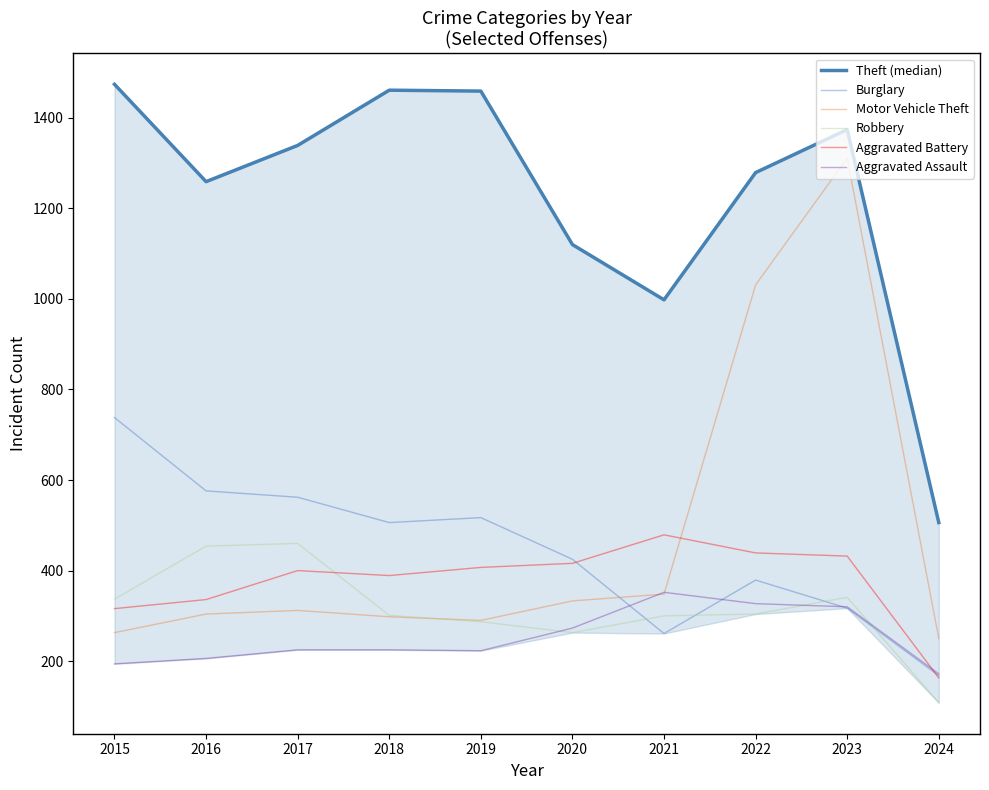

Reading right to left, what are all the values shown in this chart?

Theft (median): 2024=506	2023=1374	2022=1279	2021=998	2020=1120	2019=1459	2018=1461	2017=1339	2016=1259	2015=1474
Burglary: 2024=168	2023=317	2022=379	2021=261	2020=425	2019=517	2018=506	2017=562	2016=576	2015=738
Motor Vehicle Theft: 2024=250	2023=1311	2022=1031	2021=348	2020=333	2019=290	2018=298	2017=312	2016=304	2015=263
Robbery: 2024=108	2023=341	2022=304	2021=300	2020=263	2019=287	2018=301	2017=460	2016=454	2015=337
Aggravated Battery: 2024=163	2023=432	2022=439	2021=479	2020=416	2019=407	2018=389	2017=400	2016=336	2015=316
Aggravated Assault: 2024=172	2023=320	2022=327	2021=352	2020=273	2019=223	2018=225	2017=225	2016=206	2015=194